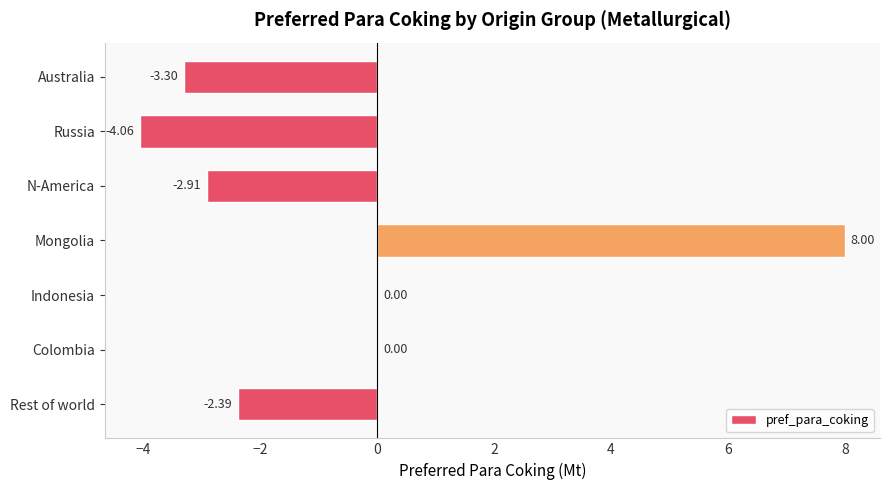

How many distinct data groups are displayed?

1